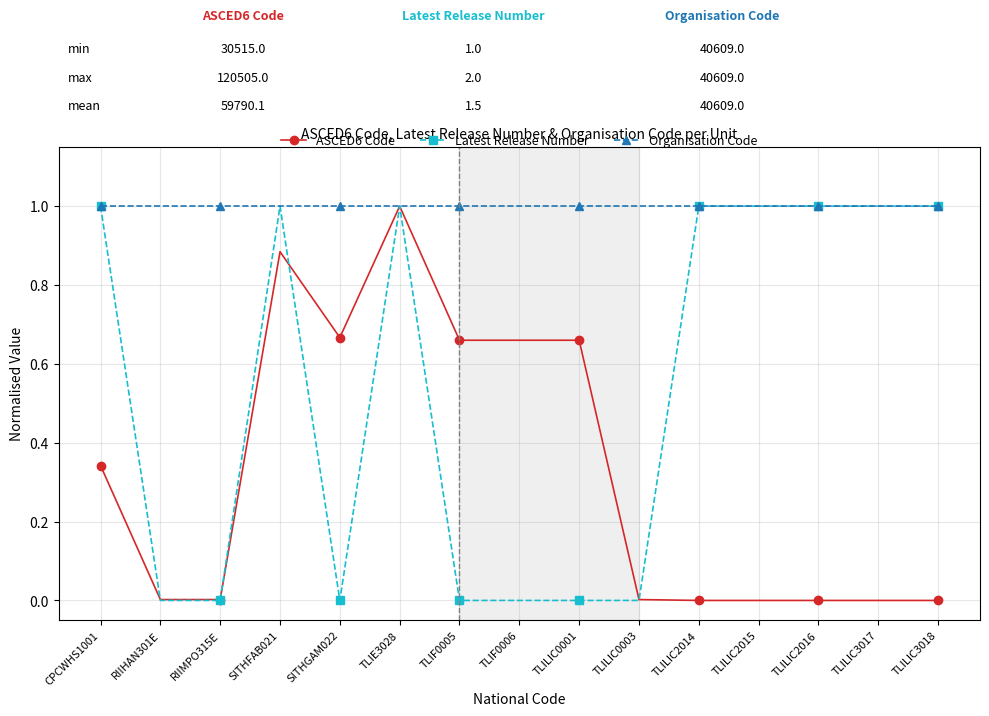

Between RIIHAN301E and TLILIC2015, which series saw the biggest shift?

Latest Release Number